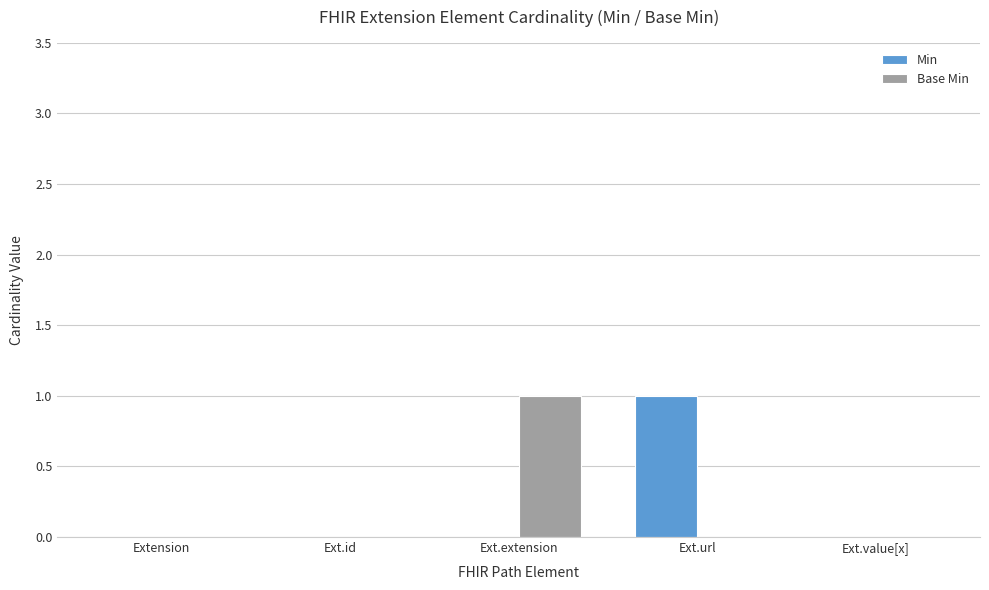

How many series are shown in this chart?

2